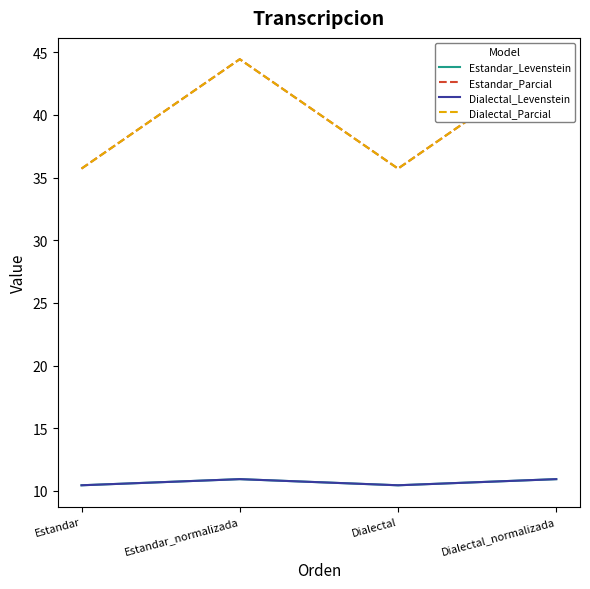

True or false: Dialectal_Levenstein and Estandar_Parcial intersect in this chart.

False